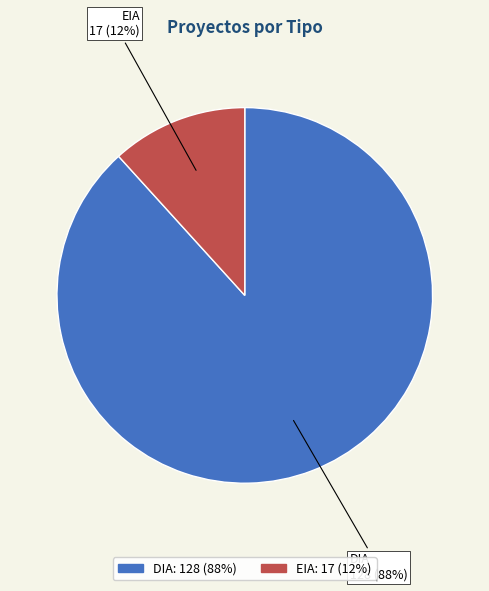

Between DIA and EIA, which is larger?

DIA